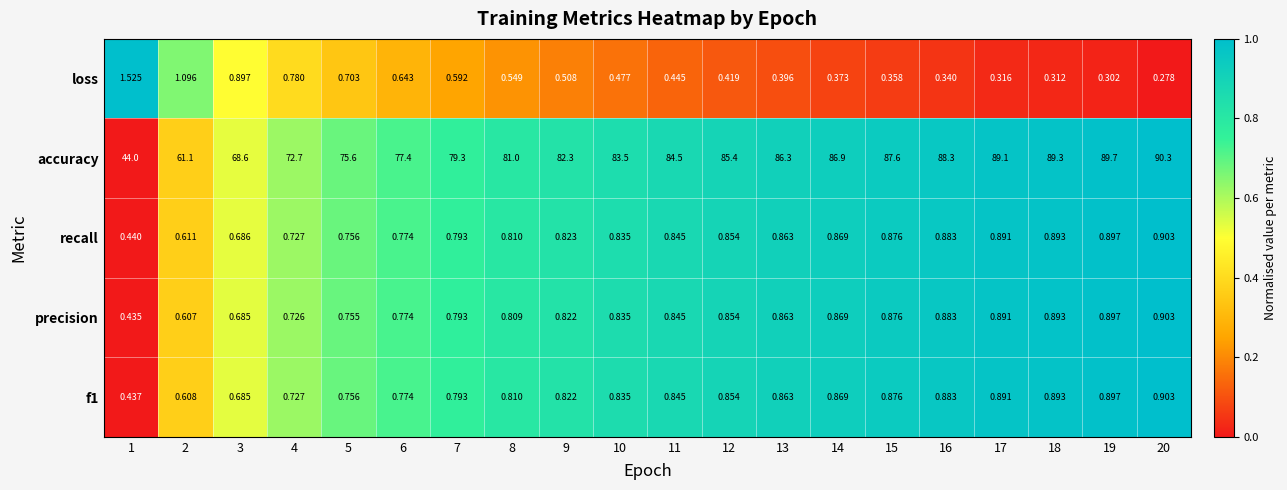

Between 8 and 17, which series saw the biggest shift?

accuracy